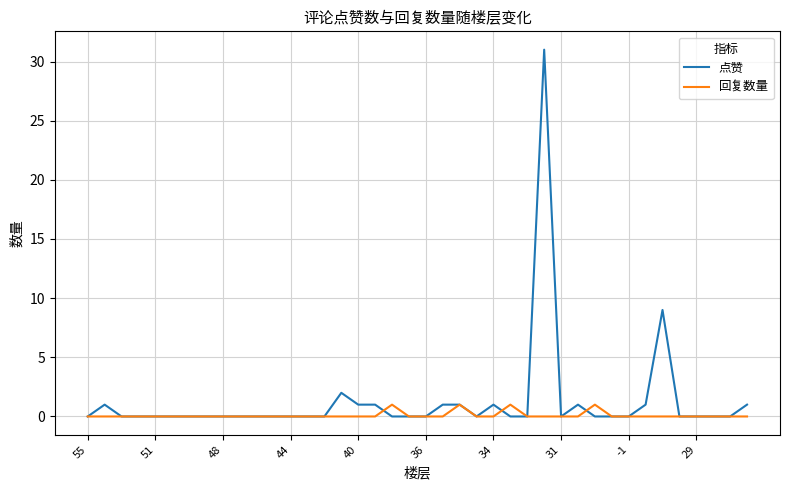

Which series has the widest spread of values?

点赞